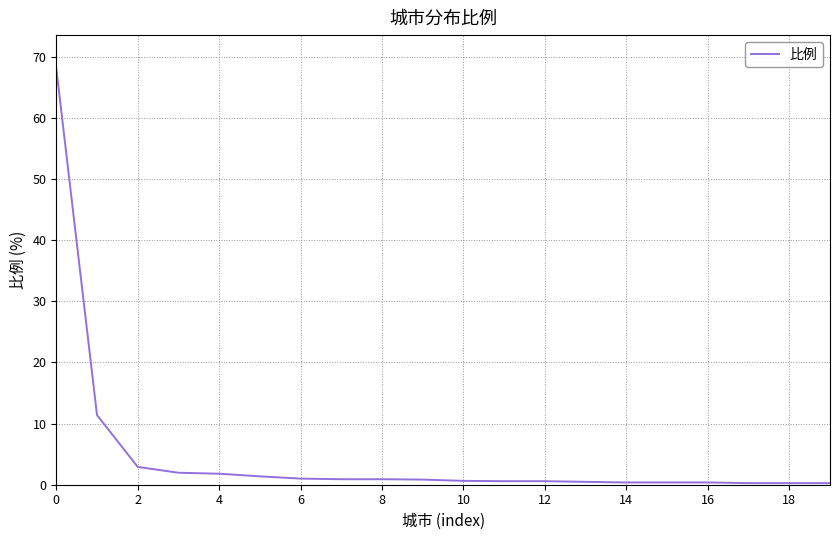

What is the greatest value displayed?

68.1